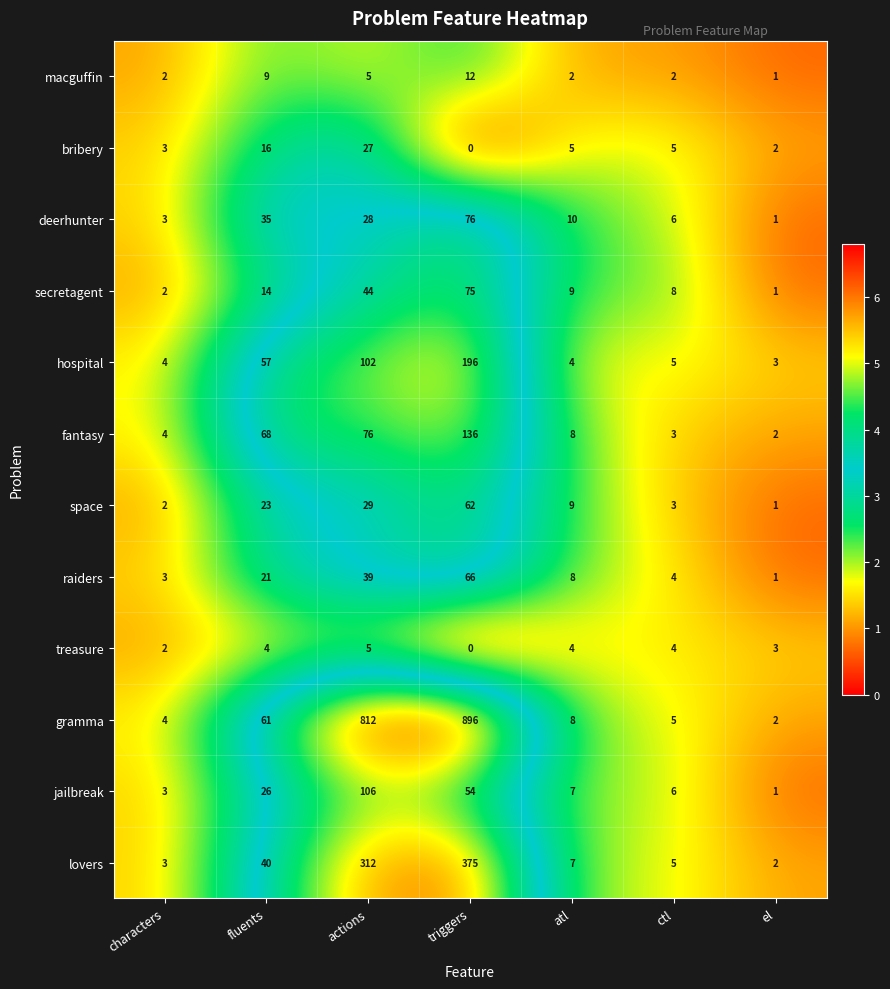

What is the difference between the maximum and minimum values in the macguffin series?

11